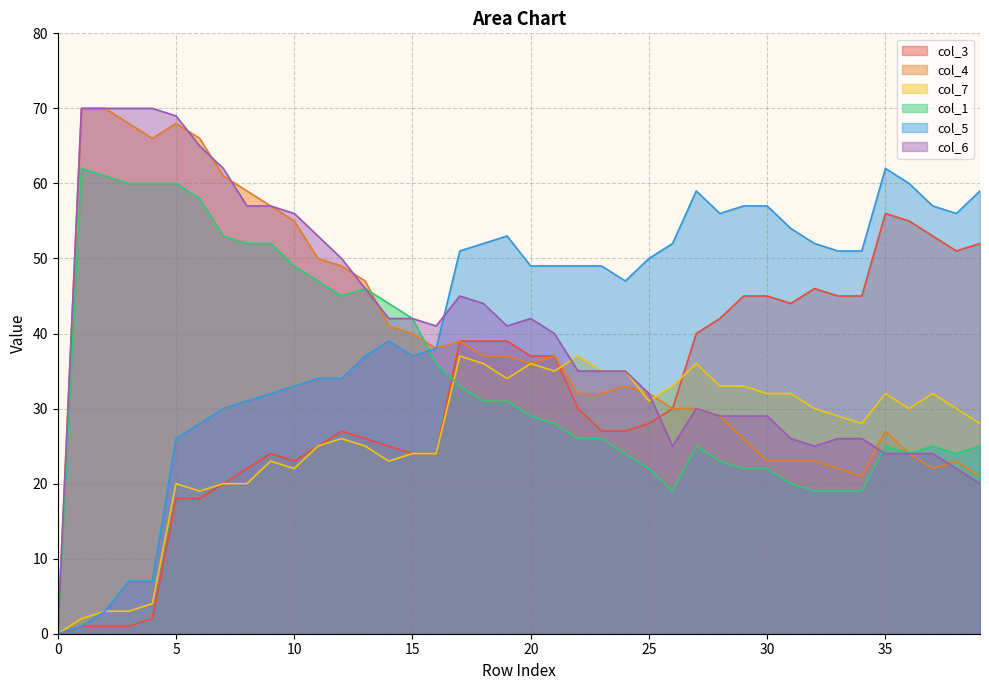

Reading left to right, extract all data points from this chart.

col_3: 0	1	1	1	2	18	18	20	22	24	23	25	27	26	25	24	24	39	39	39	37	37	30	27	27	28	30	40	42	45	45	44	46	45	45	56	55	53	51	52
col_4: 0	70	70	68	66	68	66	61	59	57	55	50	49	47	41	40	38	39	37	37	36	37	32	32	33	32	30	30	29	26	23	23	23	22	21	27	24	22	23	21
col_7: 0	2	3	3	4	20	19	20	20	23	22	25	26	25	23	24	24	37	36	34	36	35	37	35	35	31	33	36	33	33	32	32	30	29	28	32	30	32	30	28
col_1: 0	62	61	60	60	60	58	53	52	52	49	47	45	46	44	42	36	33	31	31	29	28	26	26	24	22	19	25	23	22	22	20	19	19	19	25	24	25	24	25
col_5: 0	1	3	7	7	26	28	30	31	32	33	34	34	37	39	37	38	51	52	53	49	49	49	49	47	50	52	59	56	57	57	54	52	51	51	62	60	57	56	59
col_6: 0	70	70	70	70	69	65	62	57	57	56	53	50	46	42	42	41	45	44	41	42	40	35	35	35	32	25	30	29	29	29	26	25	26	26	24	24	24	22	20